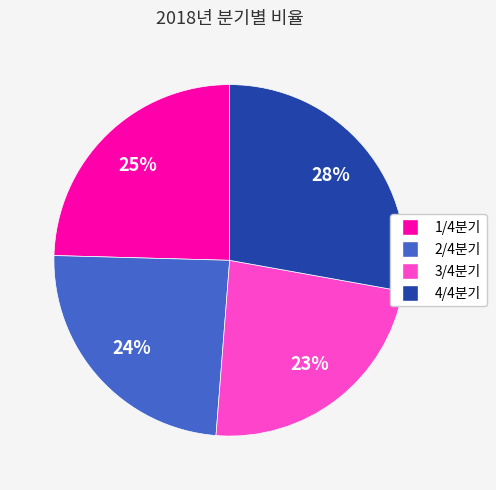

To the nearest percent, what portion does 1/4분기 represent?

25%